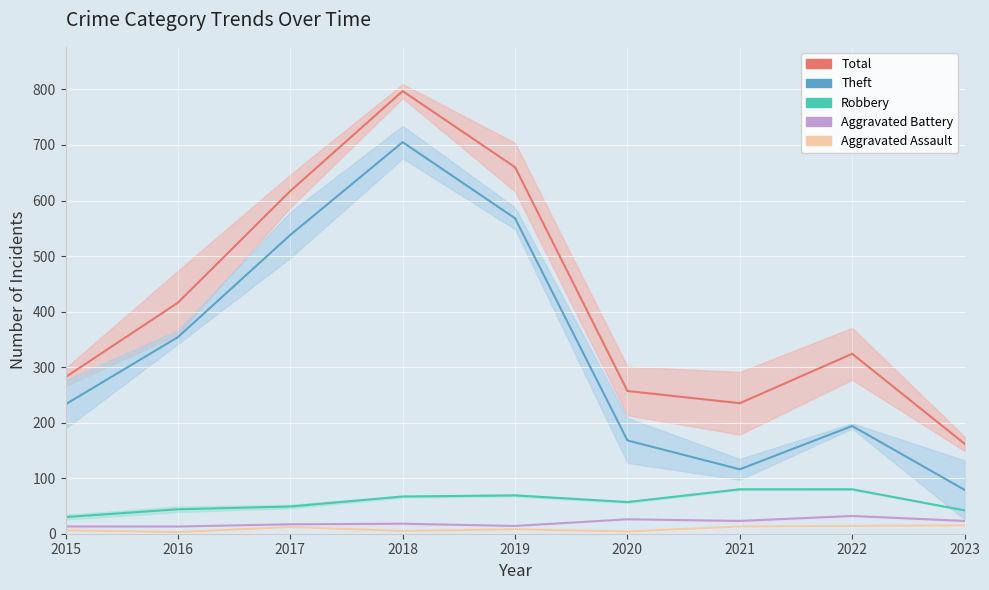

In Theft, how many points are lower than both neighbors (excluding endpoints)?

1